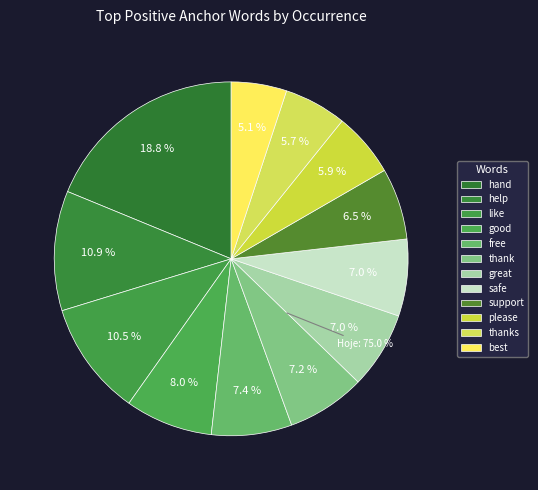

Which slice is the largest?

hand